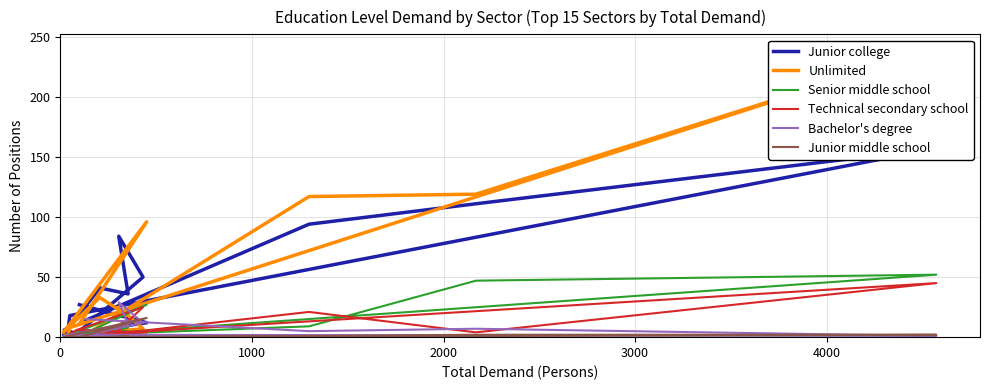

How many times do Technical secondary school and Junior college cross each other?

2